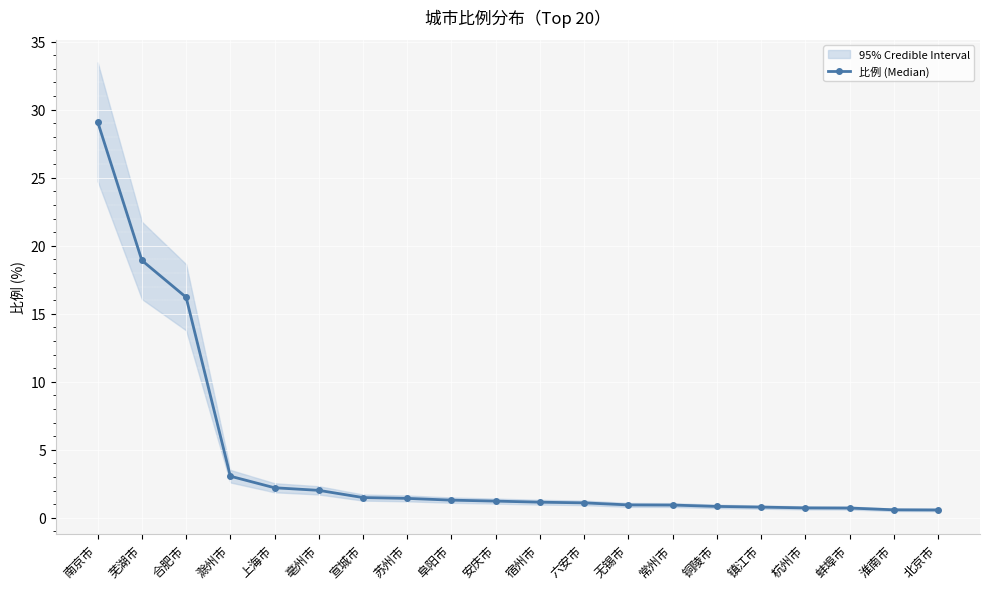

List the labels in order of value, smallest first.

北京市, 淮南市, 蚌埠市, 杭州市, 镇江市, 铜陵市, 常州市, 无锡市, 六安市, 宿州市, 安庆市, 阜阳市, 苏州市, 宣城市, 亳州市, 上海市, 滁州市, 合肥市, 芜湖市, 南京市